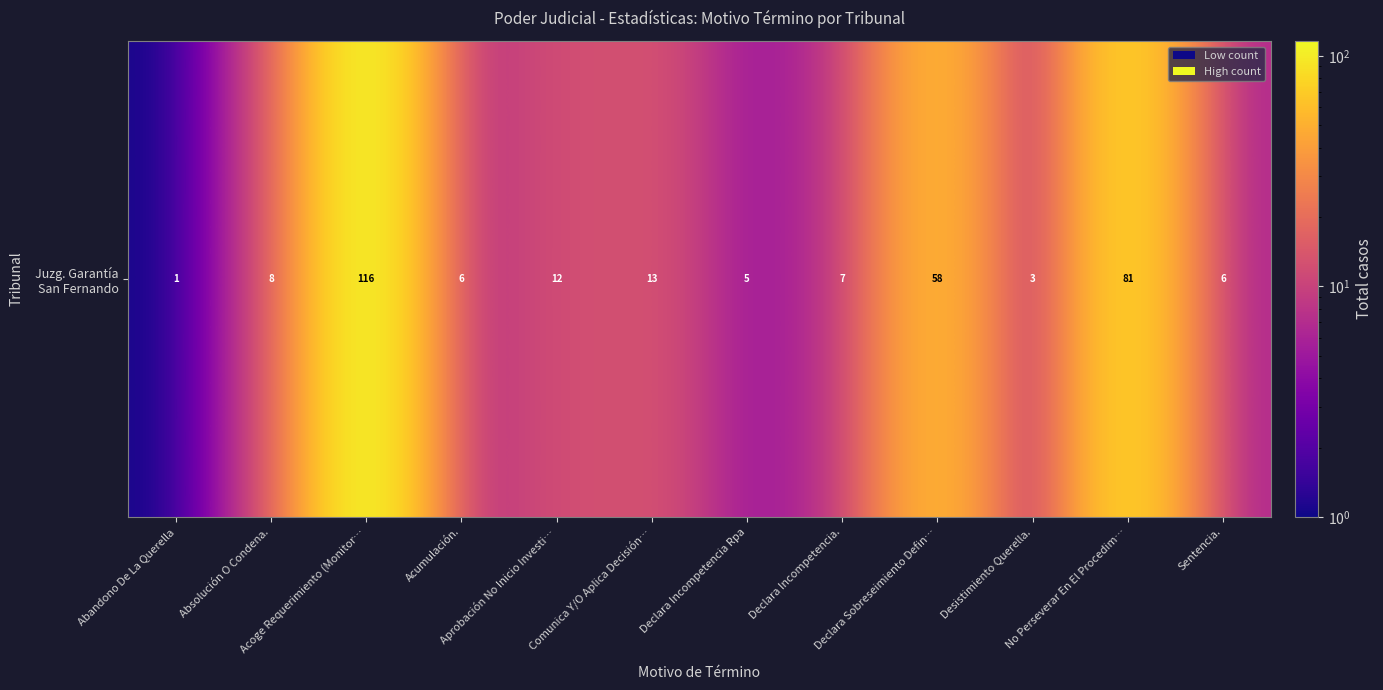

Rank the categories by value from highest to lowest.

Acoge Requerimiento (Monitor…, No Perseverar En El Procedim…, Declara Sobreseimiento Defin…, Comunica Y/O Aplica Decisión…, Aprobación No Inicio Investi…, Absolución O Condena., Declara Incompetencia., Acumulación., Sentencia., Declara Incompetencia Rpa, Desistimiento Querella., Abandono De La Querella